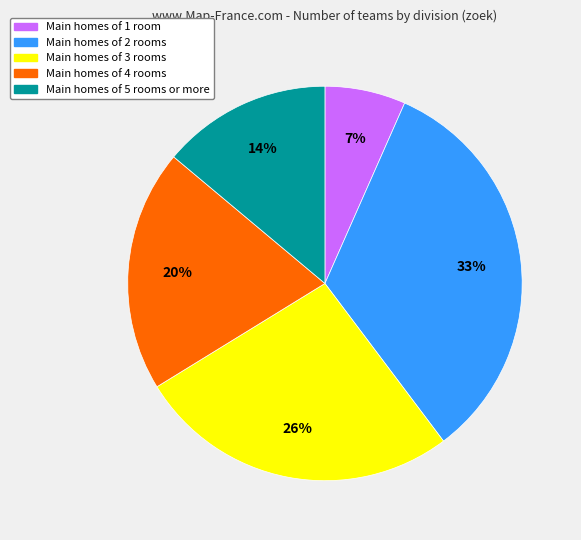

How many segments does this pie chart have?

5